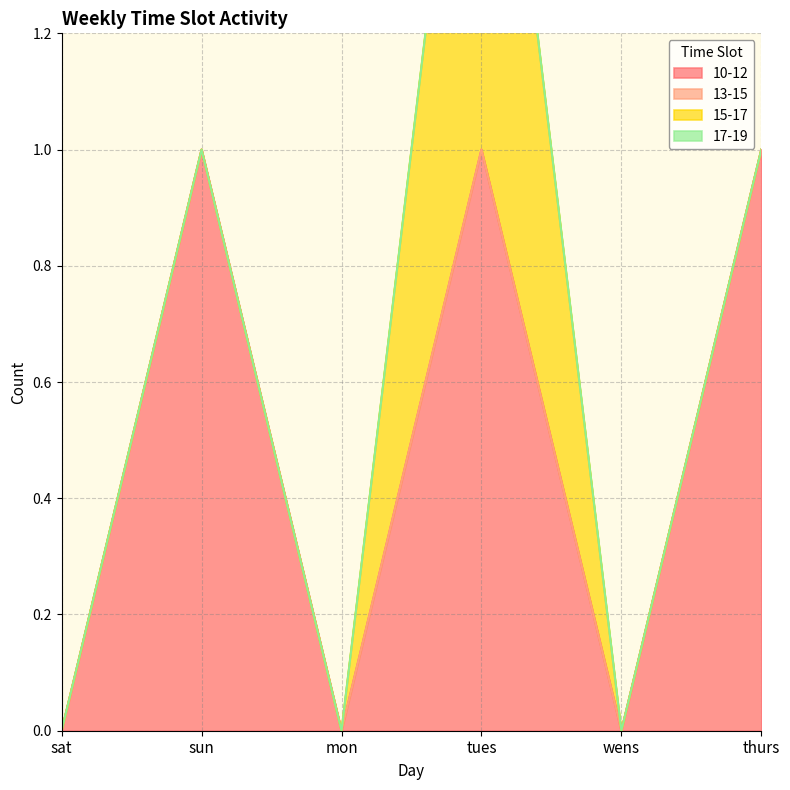

How many interior local peaks does the 15-17 series have?

1